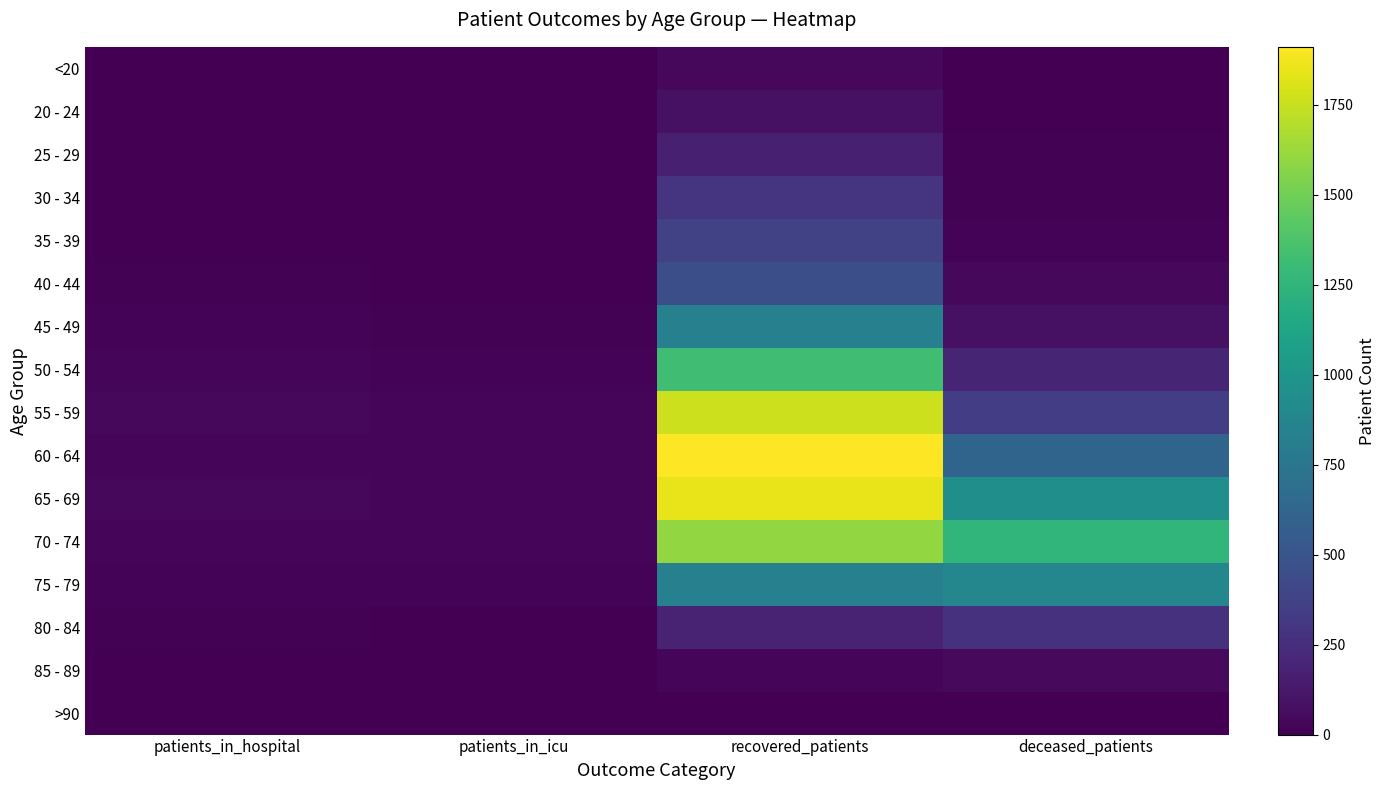

Reading right to left, what are all the values shown in this chart?

<20: deceased_patients=6	recovered_patients=38	patients_in_icu=0	patients_in_hospital=1
20 - 24: deceased_patients=0	recovered_patients=87	patients_in_icu=2	patients_in_hospital=6
25 - 29: deceased_patients=11	recovered_patients=165	patients_in_icu=5	patients_in_hospital=3
30 - 34: deceased_patients=11	recovered_patients=289	patients_in_icu=3	patients_in_hospital=6
35 - 39: deceased_patients=22	recovered_patients=374	patients_in_icu=3	patients_in_hospital=7
40 - 44: deceased_patients=42	recovered_patients=462	patients_in_icu=5	patients_in_hospital=10
45 - 49: deceased_patients=87	recovered_patients=832	patients_in_icu=10	patients_in_hospital=17
50 - 54: deceased_patients=196	recovered_patients=1326	patients_in_icu=18	patients_in_hospital=30
55 - 59: deceased_patients=346	recovered_patients=1766	patients_in_icu=26	patients_in_hospital=44
60 - 64: deceased_patients=613	recovered_patients=1911	patients_in_icu=32	patients_in_hospital=34
65 - 69: deceased_patients=950	recovered_patients=1846	patients_in_icu=34	patients_in_hospital=44
70 - 74: deceased_patients=1258	recovered_patients=1599	patients_in_icu=27	patients_in_hospital=34
75 - 79: deceased_patients=882	recovered_patients=830	patients_in_icu=21	patients_in_hospital=16
80 - 84: deceased_patients=276	recovered_patients=181	patients_in_icu=4	patients_in_hospital=8
85 - 89: deceased_patients=47	recovered_patients=28	patients_in_icu=1	patients_in_hospital=1
>90: deceased_patients=3	recovered_patients=4	patients_in_icu=0	patients_in_hospital=0